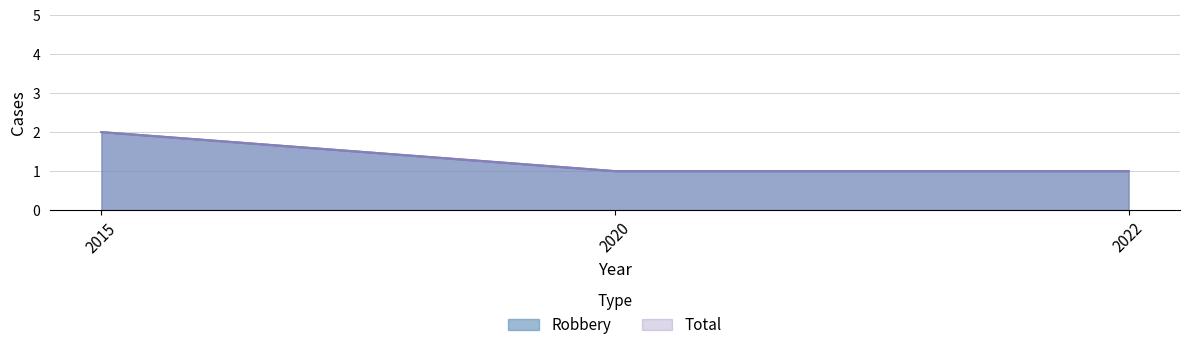

Which series has the largest total across all categories?

Robbery